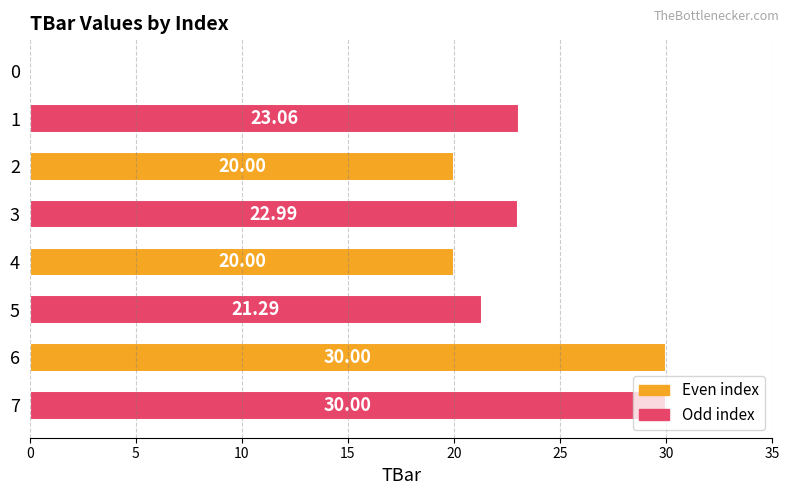

Which has a higher value, 2 or 7?

7